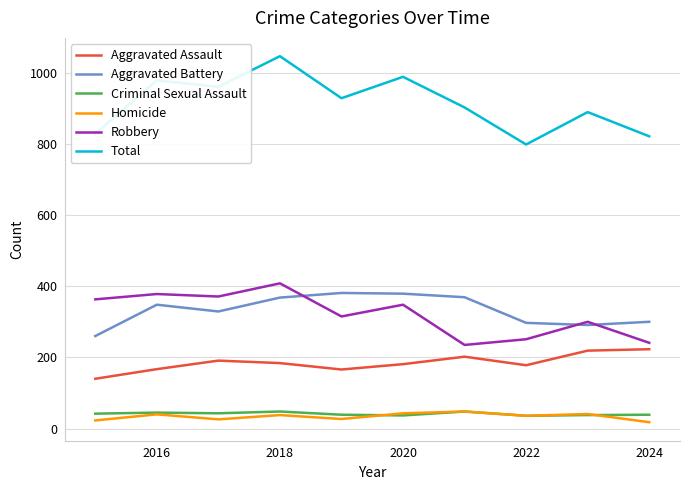

Count the number of data series in this chart.

6